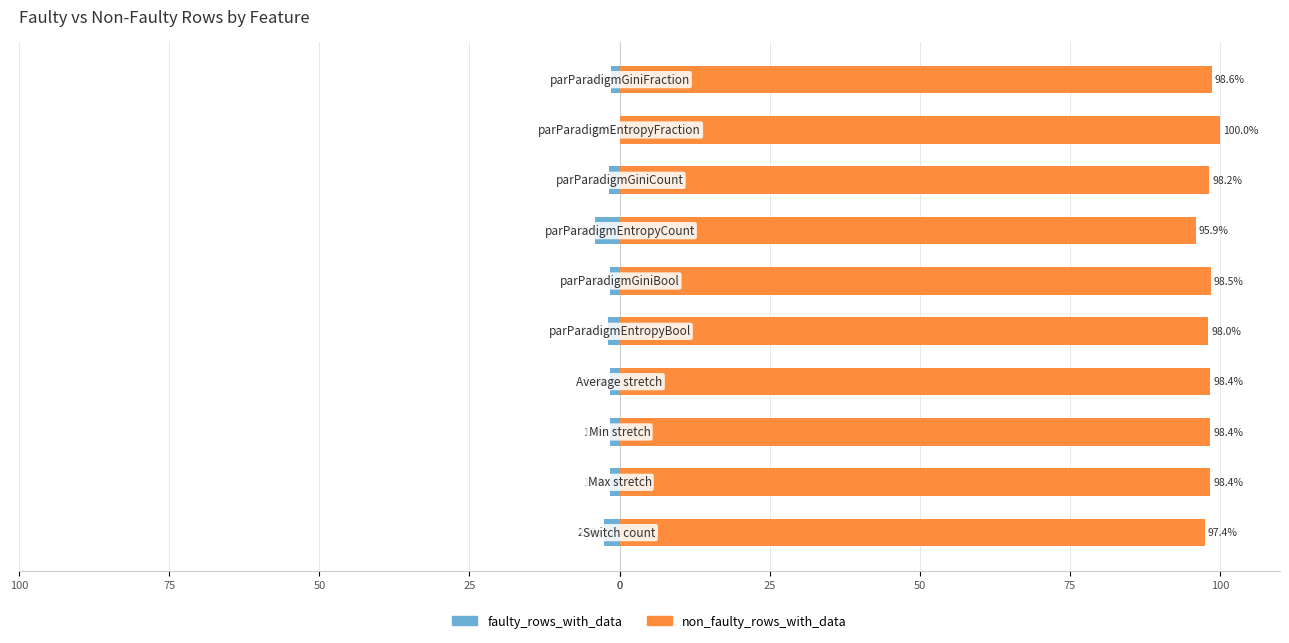

At how many categories does at least one series exceed 9?

10